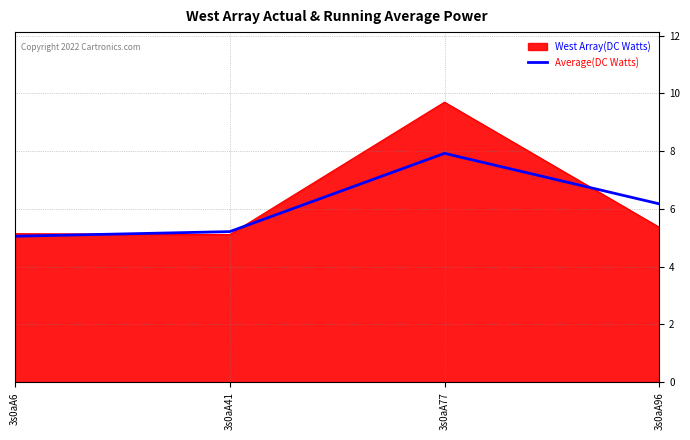

Rank the series by their maximum value, from highest to lowest.

West Array(DC Watts), Average(DC Watts)